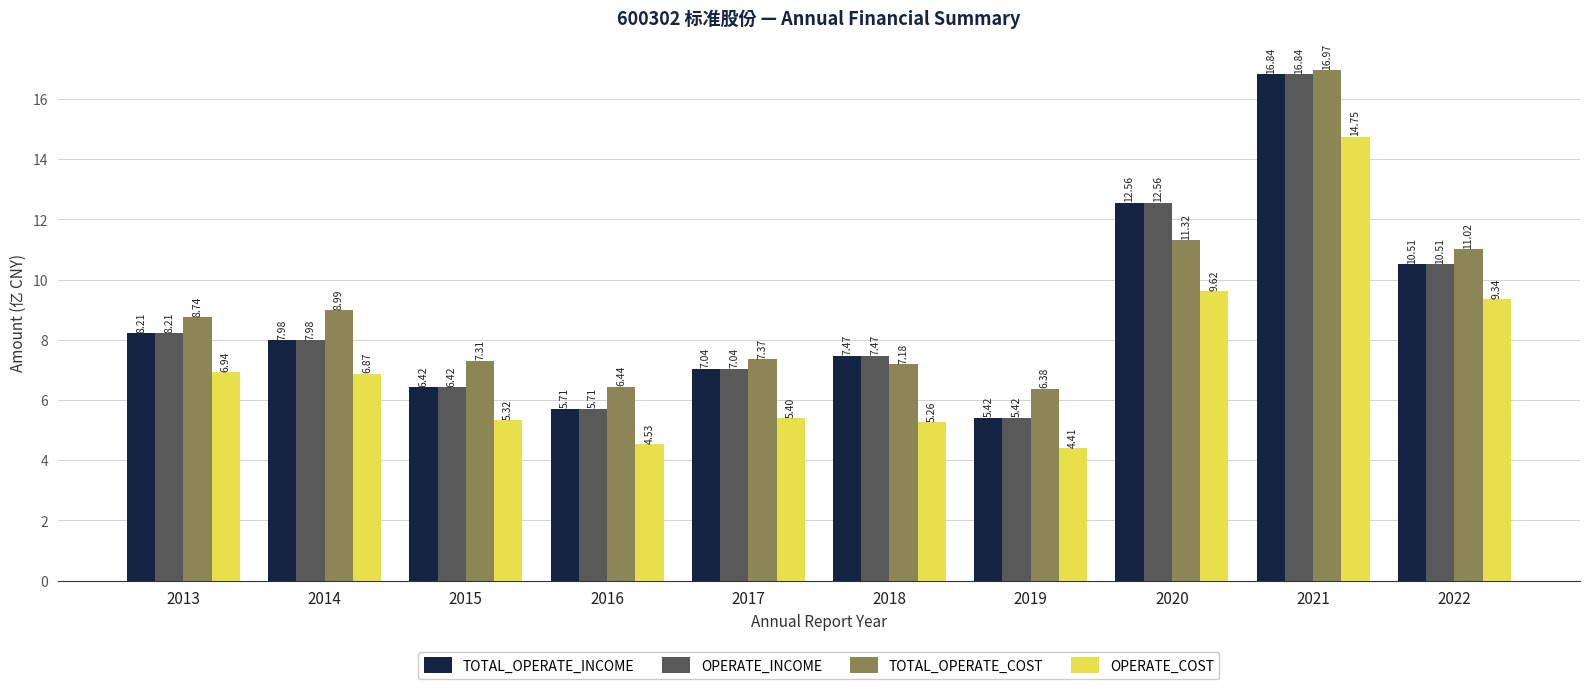

How many groups of bars are there?

10